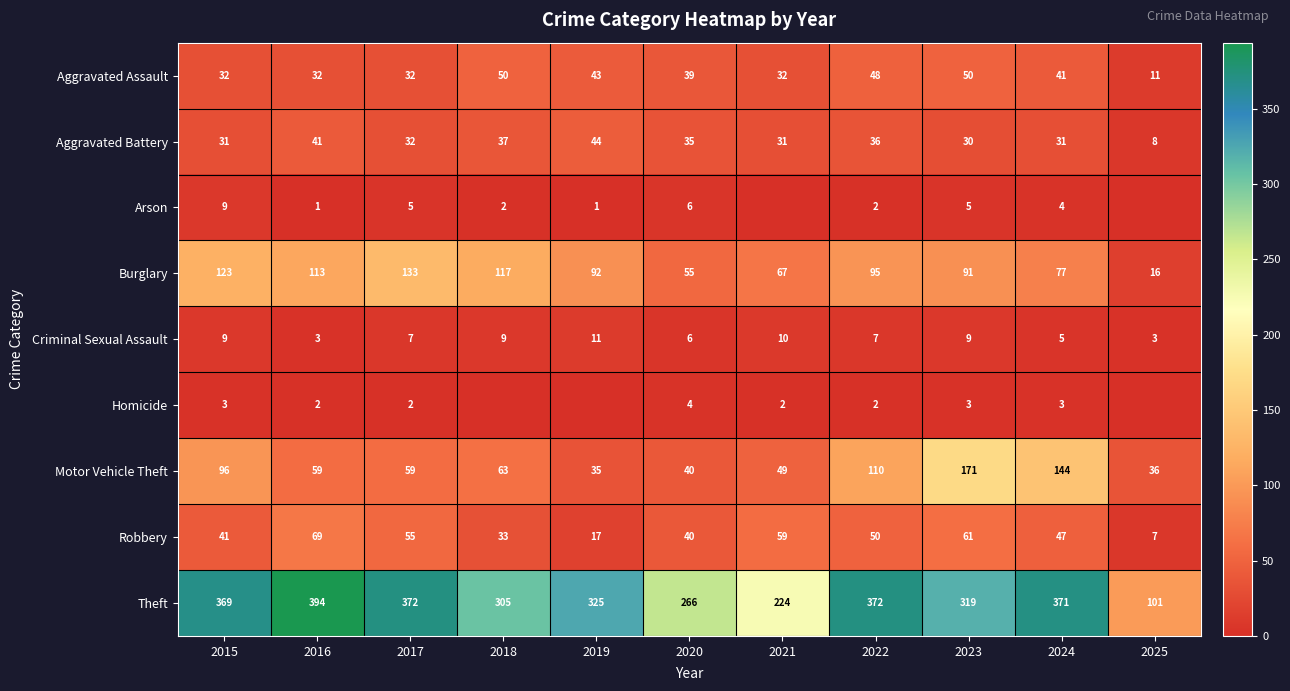

Read the Criminal Sexual Assault value at 2019.

11